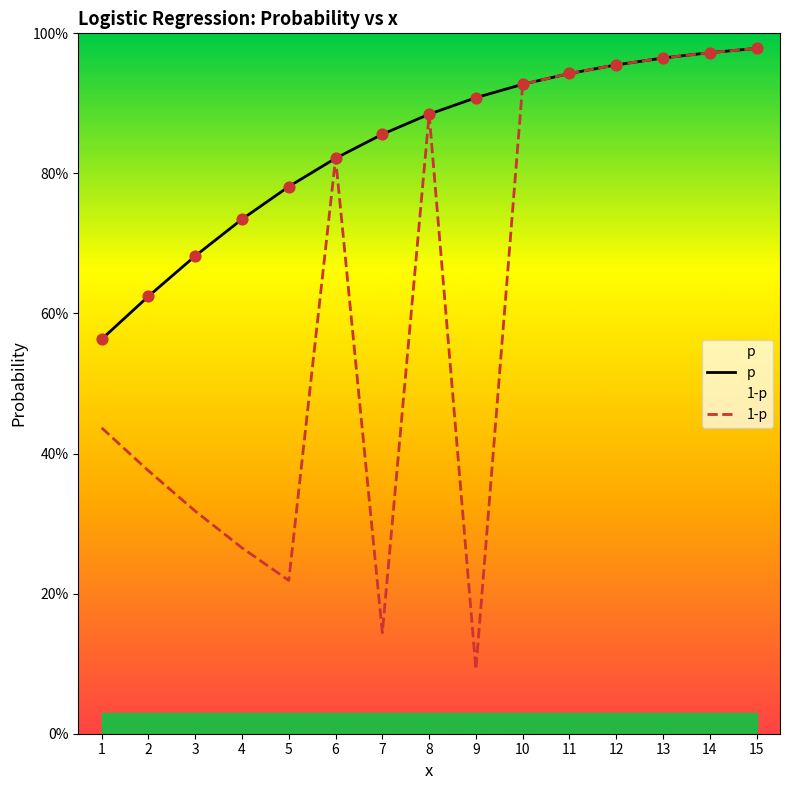

At how many categories does at least one series exceed 0?

15